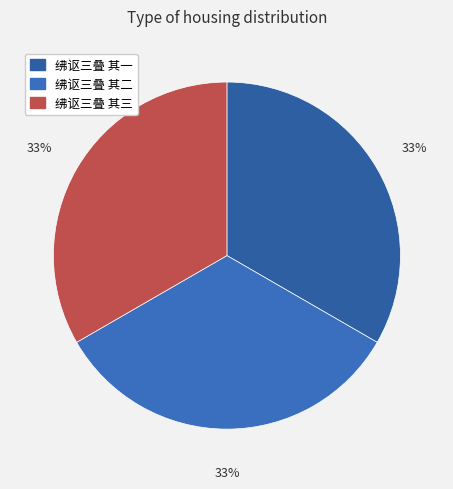

To the nearest percent, what portion does 绋讴三叠 其二 represent?

33%